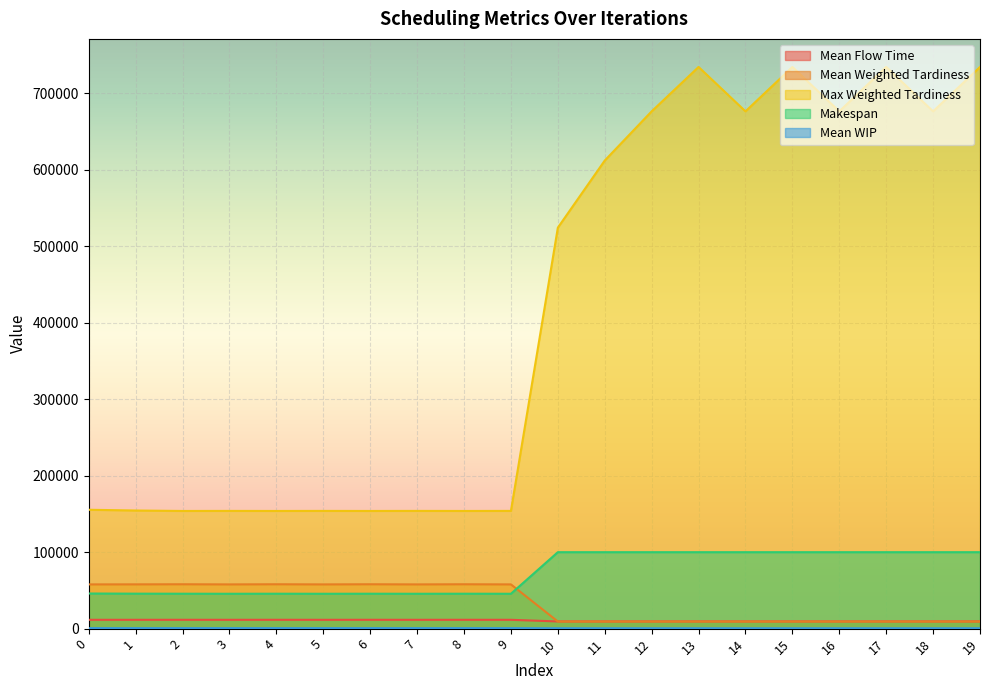

How many data points in Makespan are less than 100000?

10